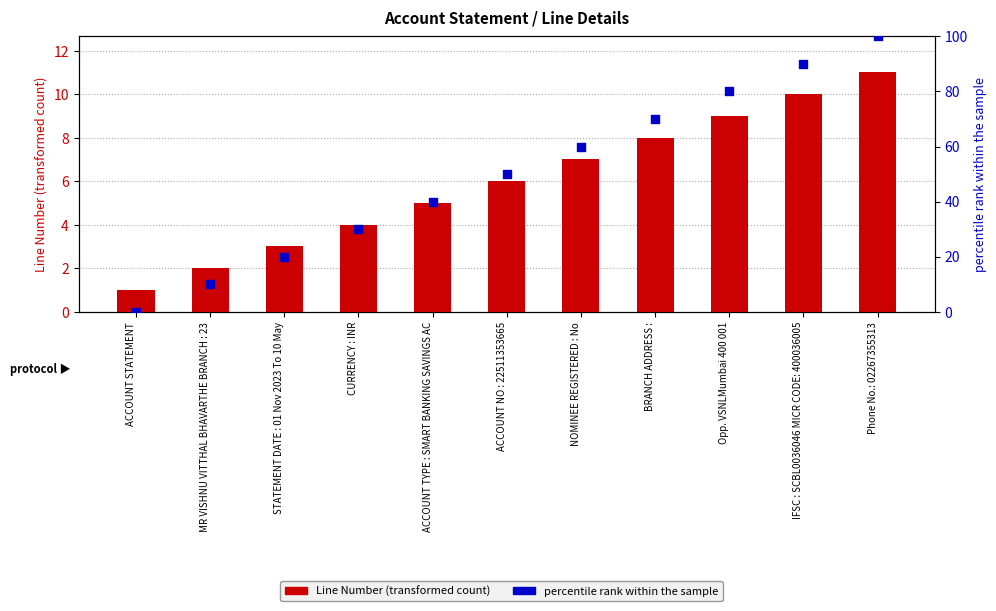

Is the value of percentile rank within the sample at MR VISHNU VITTHAL BHAVARTHE BRANCH : 23 greater than the value of Line Number (transformed count) at ACCOUNT STATEMENT?

Yes